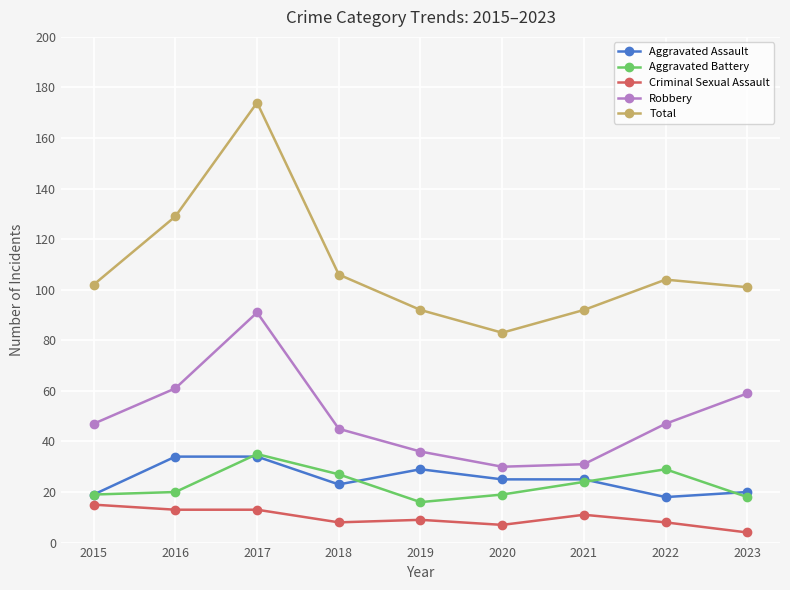

Where does the Aggravated Assault series first go above 25?

2016